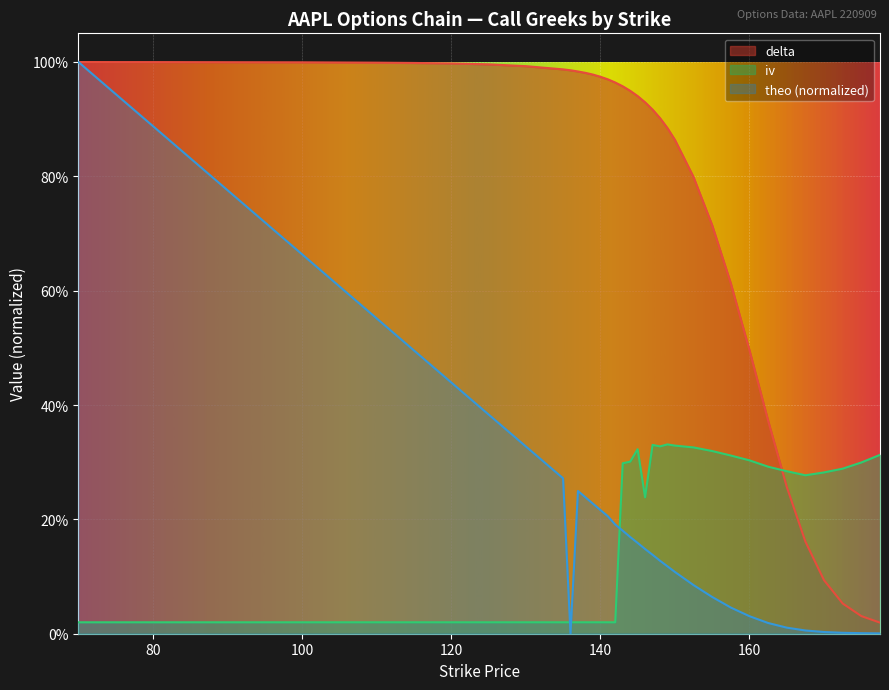

Rank the categories by delta value from highest to lowest.

70, 75, 80, 85, 90, 95, 100, 105, 110, 115, 120, 125, 130, 135, 136, 137, 138, 139, 140, 141, 142, 143, 144, 145, 146, 147, 148, 149, 150, 152.5, 155, 157.5, 160, 162.5, 165, 167.5, 170, 172.5, 175, 177.5